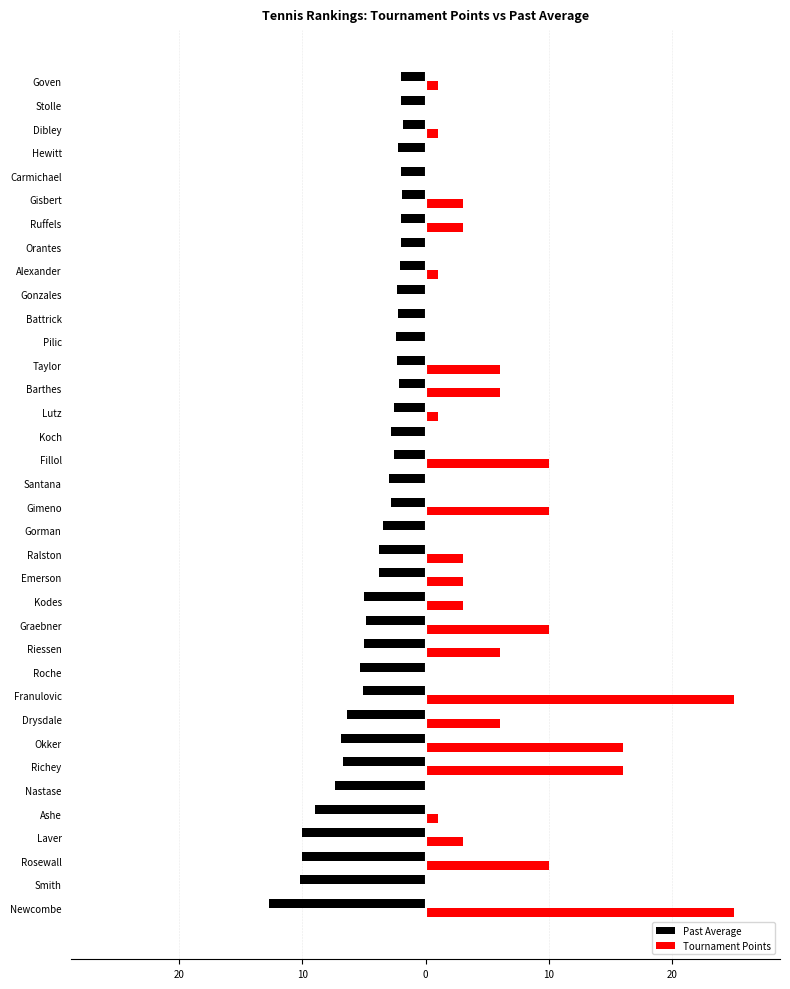

Rank the series by their maximum value, from lowest to highest.

Past Average, Tournament Points